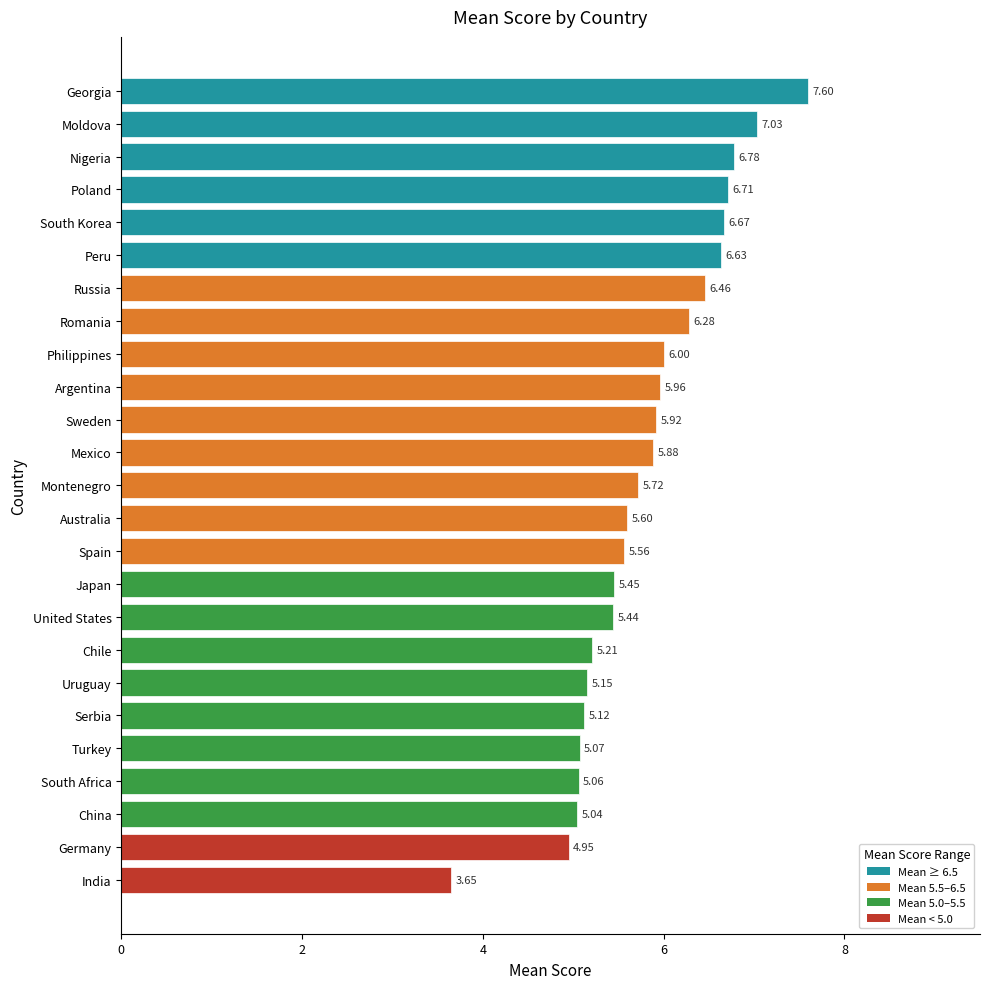

List the labels in order of value, largest first.

Georgia, Moldova, Nigeria, Poland, South Korea, Peru, Russia, Romania, Philippines, Argentina, Sweden, Mexico, Montenegro, Australia, Spain, Japan, United States, Chile, Uruguay, Serbia, Turkey, South Africa, China, Germany, India